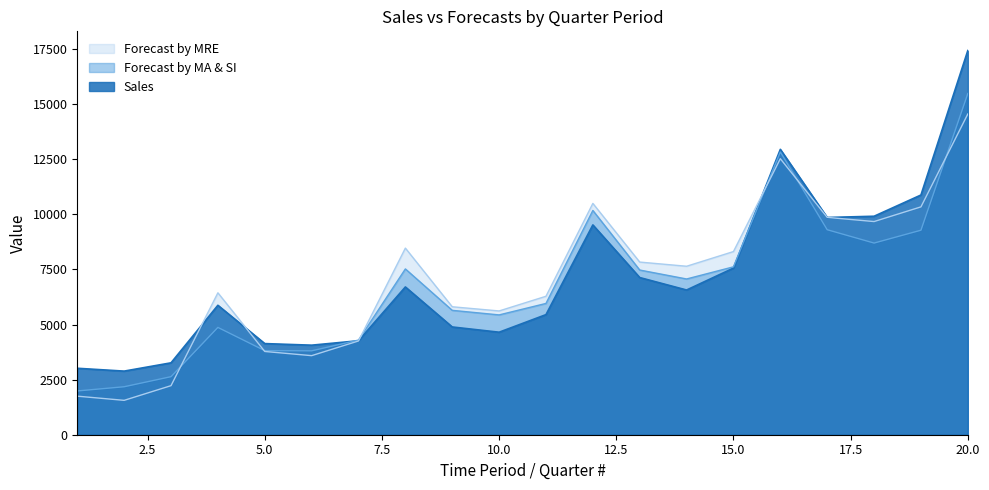

Reading left to right, list all the values displayed in this chart.

Sales: 1=3015.0	2=2886.0	3=3262.0	4=5873.0	5=4135.0	6=4063.0	7=4264.0	8=6704.0	9=4889.0	10=4651.0	11=5449.0	12=9519.0	13=7131.0	14=6566.0	15=7560.0	16=12948.0	17=9857.0	18=9913.0	19=10876.0	20=17431.0
Forecast by MA & SI: 1=1985.3	2=2176.6	3=2633.9	4=4869.3	5=3814.2	6=3806.5	7=4295.2	8=7522.2	9=5643.2	10=5436.5	11=5956.5	12=10175.1	13=7472.2	14=7066.4	15=7617.8	16=12828.0	17=9301.2	18=8696.3	19=9279.1	20=15480.9
Forecast by MRE: 1=1749.4	2=1559.8	3=2226.1	4=6439.0	5=3777.4	6=3587.8	7=4254.2	8=8467.0	9=5805.4	10=5615.8	11=6282.2	12=10495.0	13=7833.4	14=7643.8	15=8310.2	16=12523.0	17=9861.5	18=9671.9	19=10338.2	20=14551.0